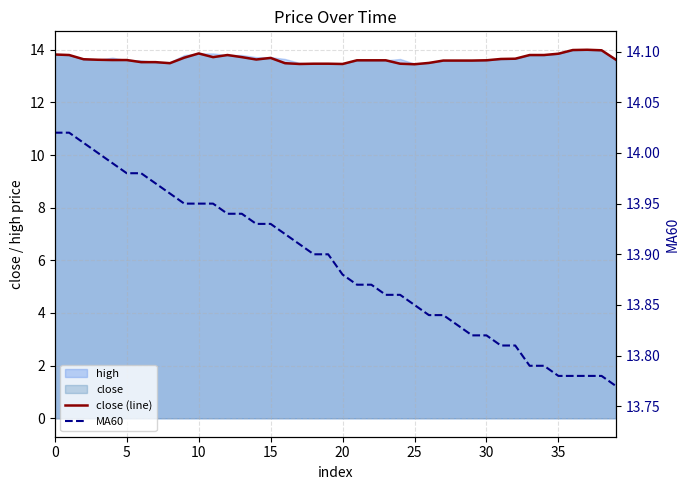

What is the maximum value shown in the chart?

14.0